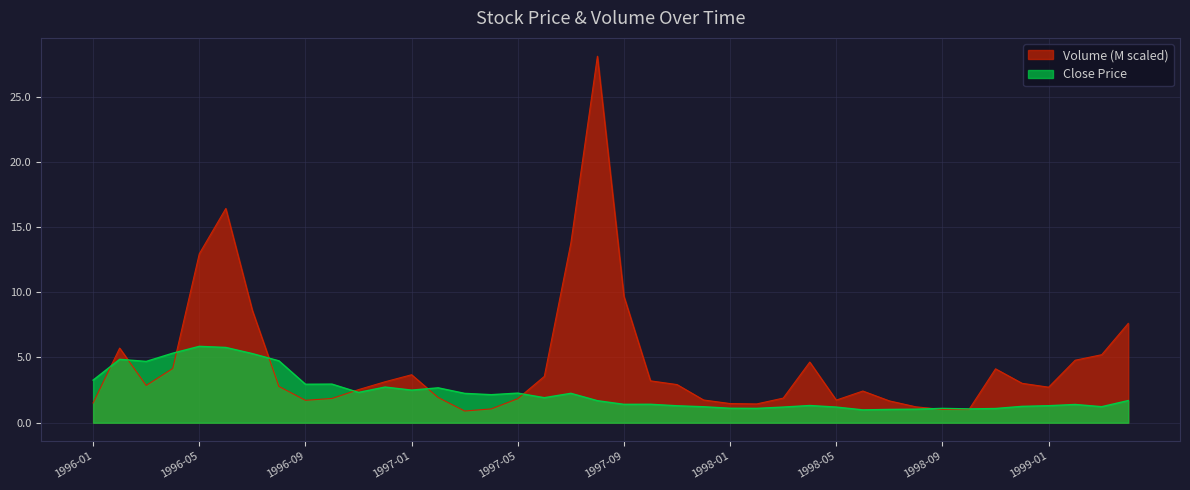

The Close series shows 1.0 at 1996-02. True or false?

False